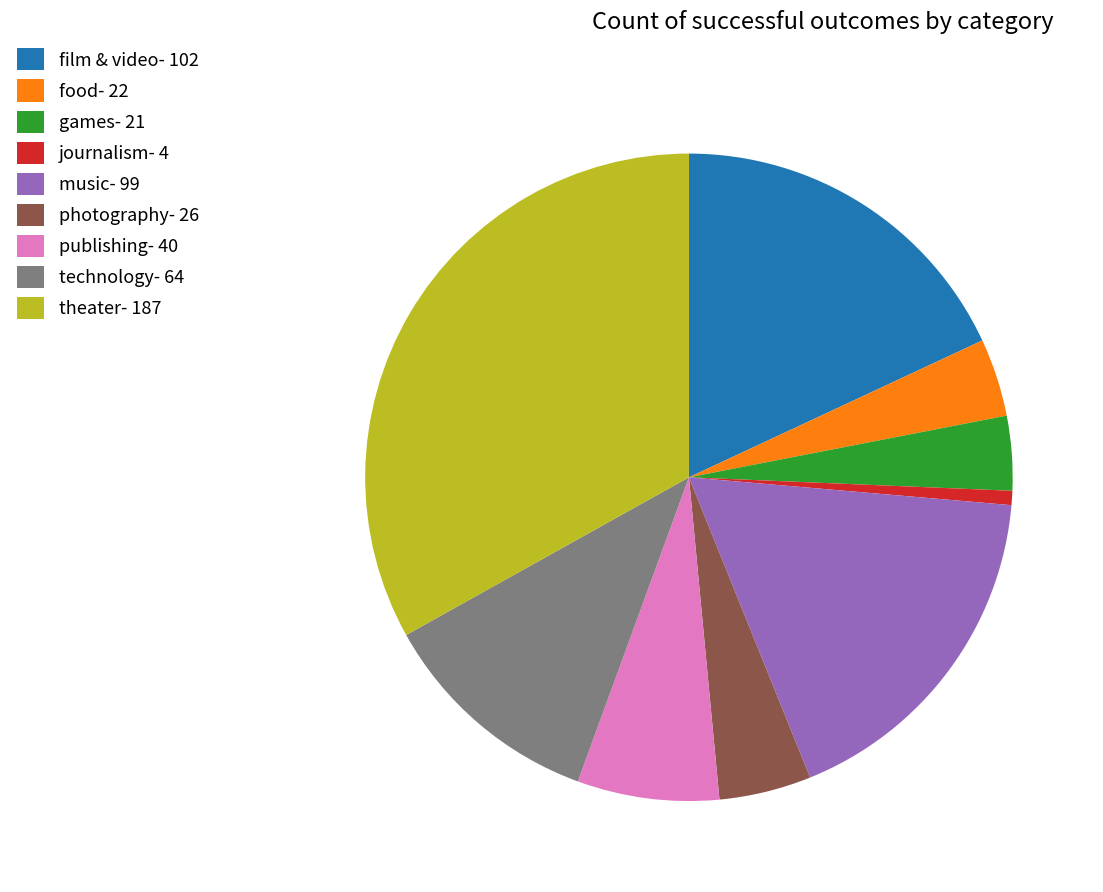

Which has a higher value, music- 99 or photography- 26?

music- 99